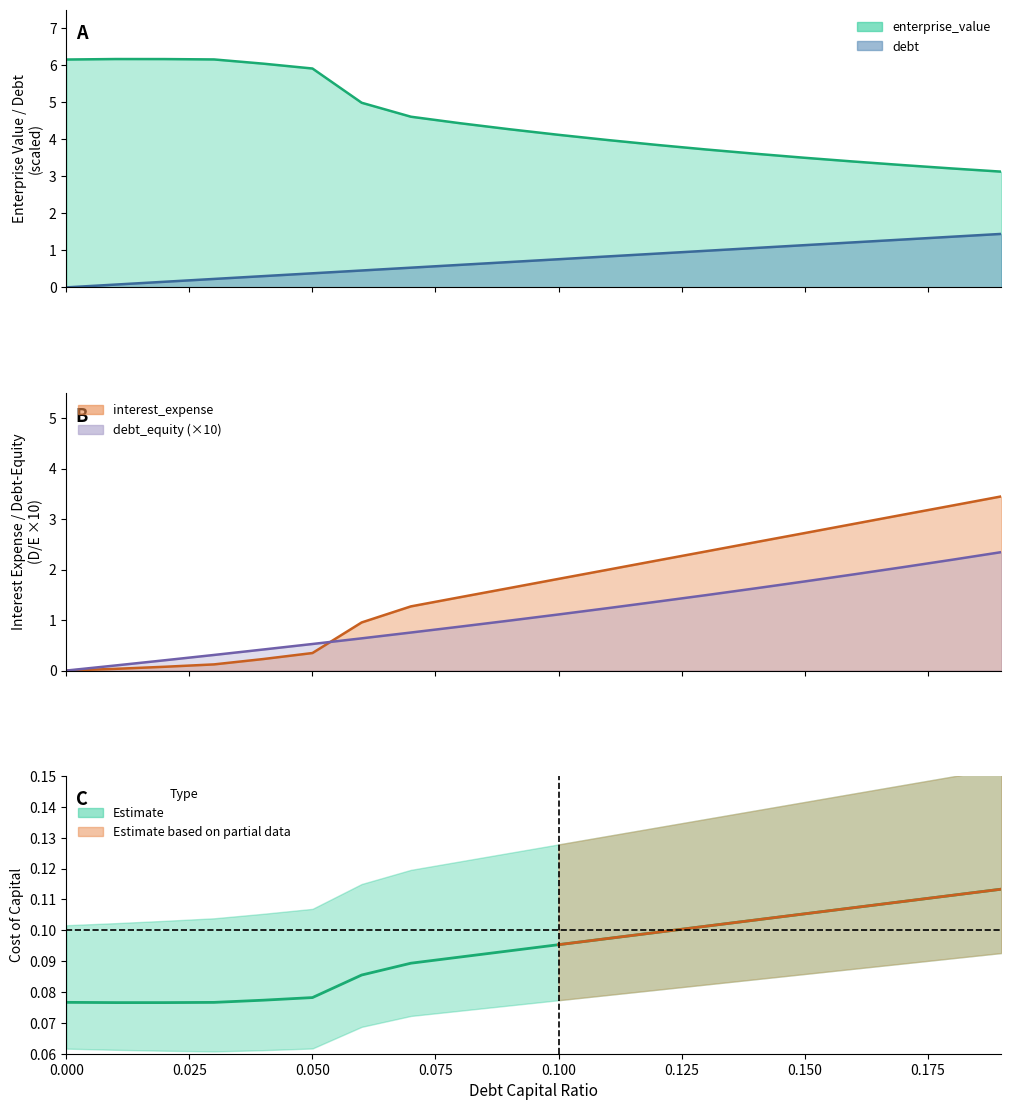

True or false: interest_expense and cost_capital intersect in this chart.

True